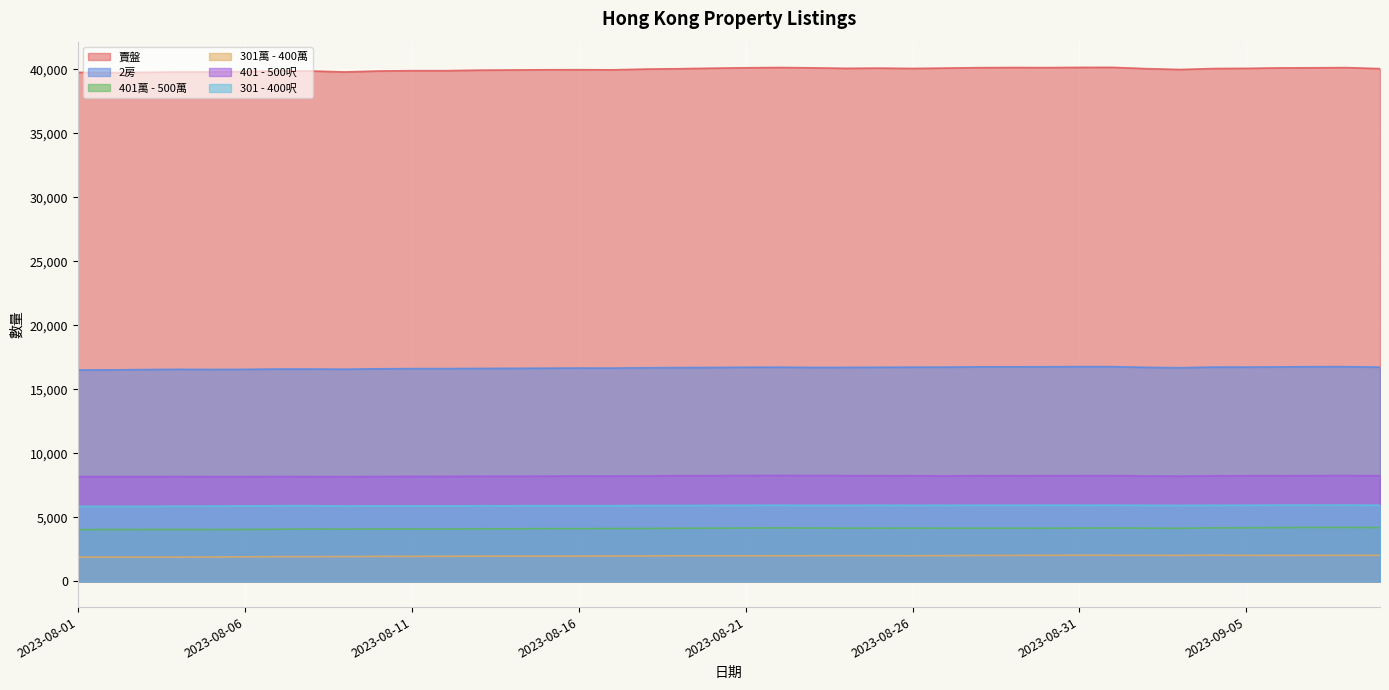

Which category has the highest value in the 401萬 - 500萬 series?

2023-09-07